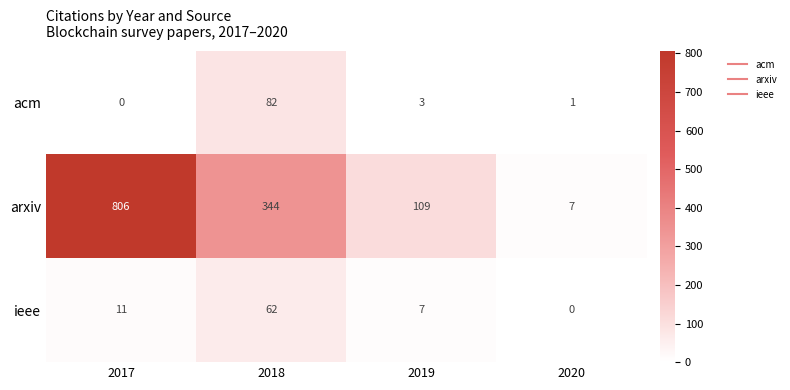

Where is ieee nearest to the value 31?

2017